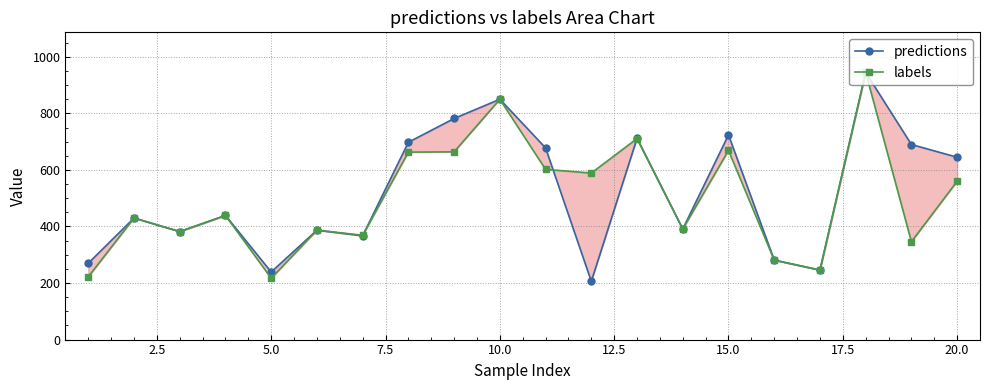

What is the difference between the second highest and second lowest values in the labels series?

628